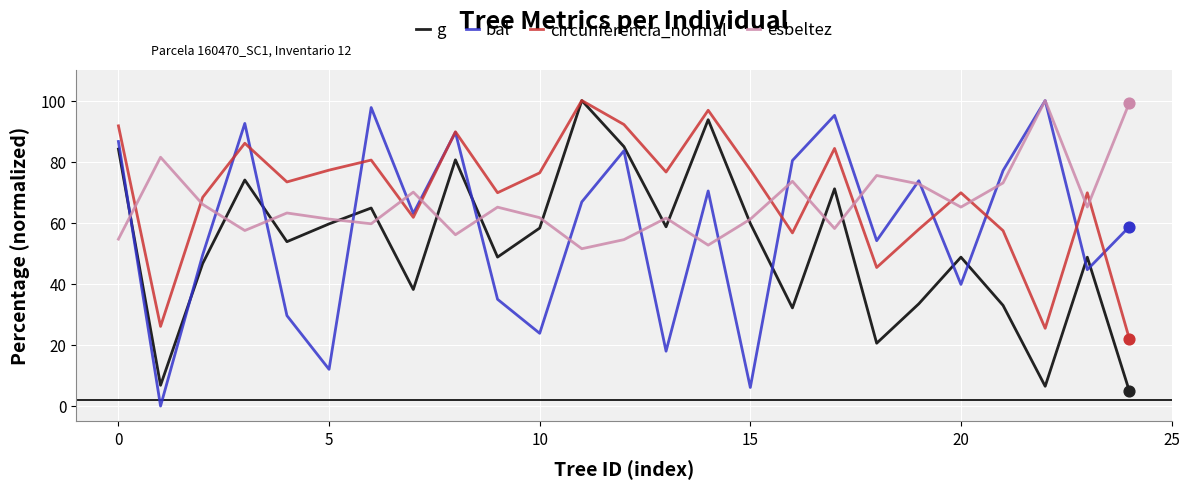

True or false: bal and g intersect in this chart.

True